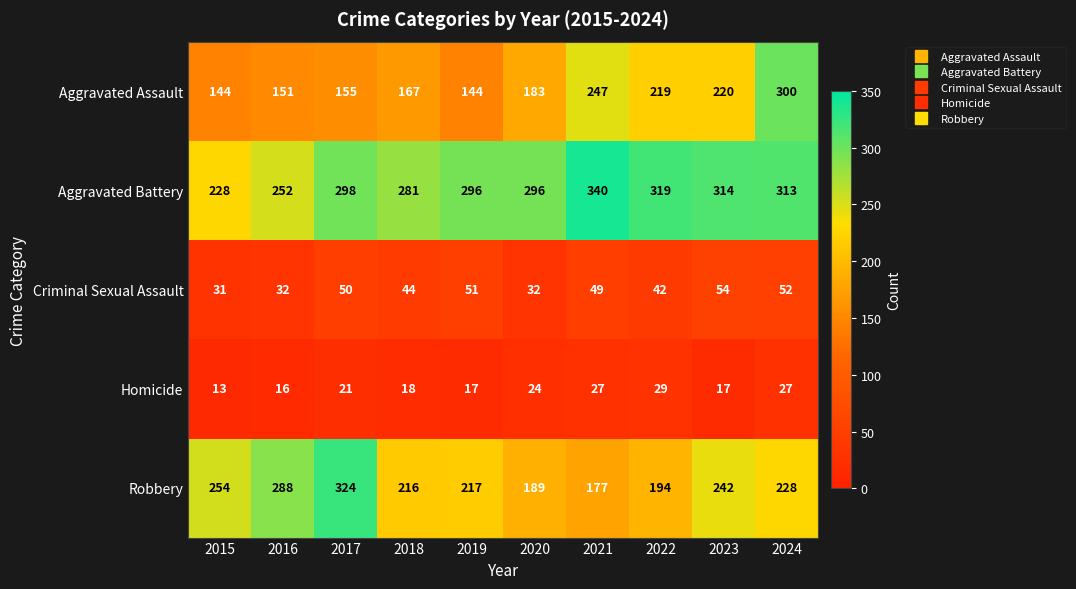

How many data points in Robbery are less than 228?

5